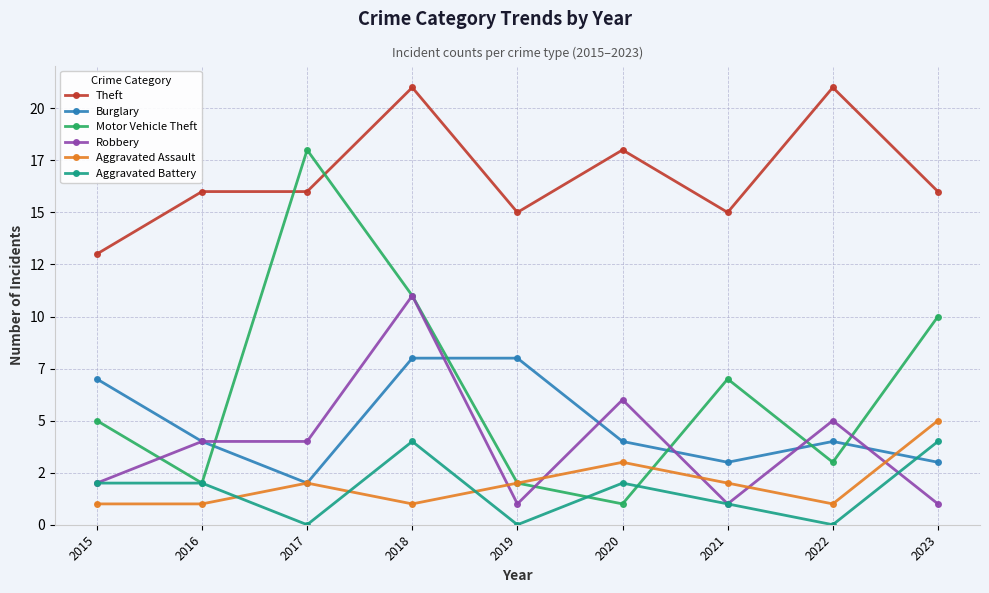

Is this an area chart (filled region under the line)?

No